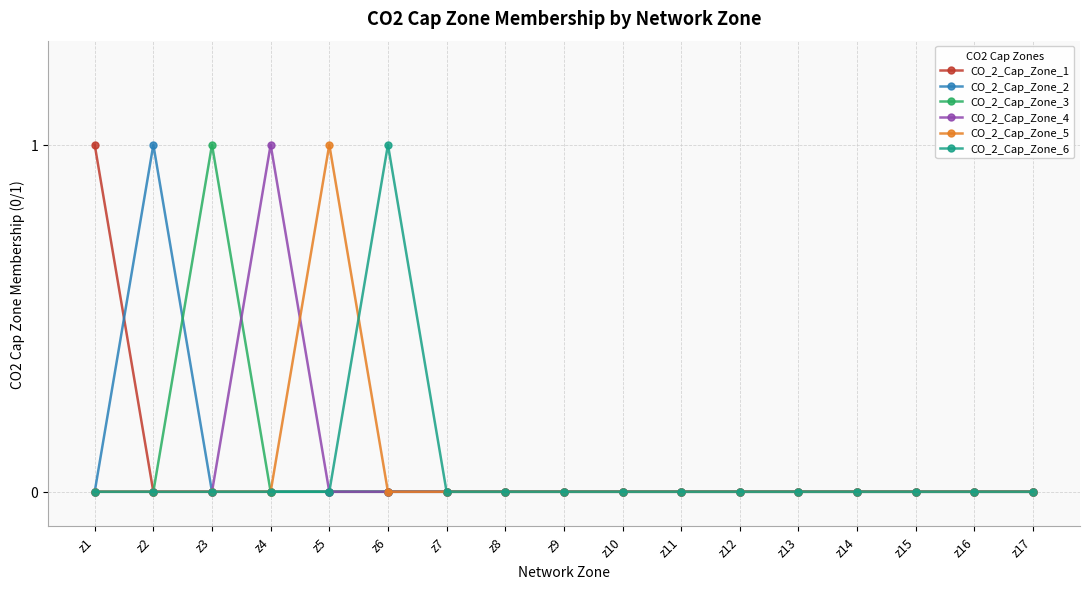

Is it true that CO_2_Cap_Zone_3 equals 0 at z16?

True